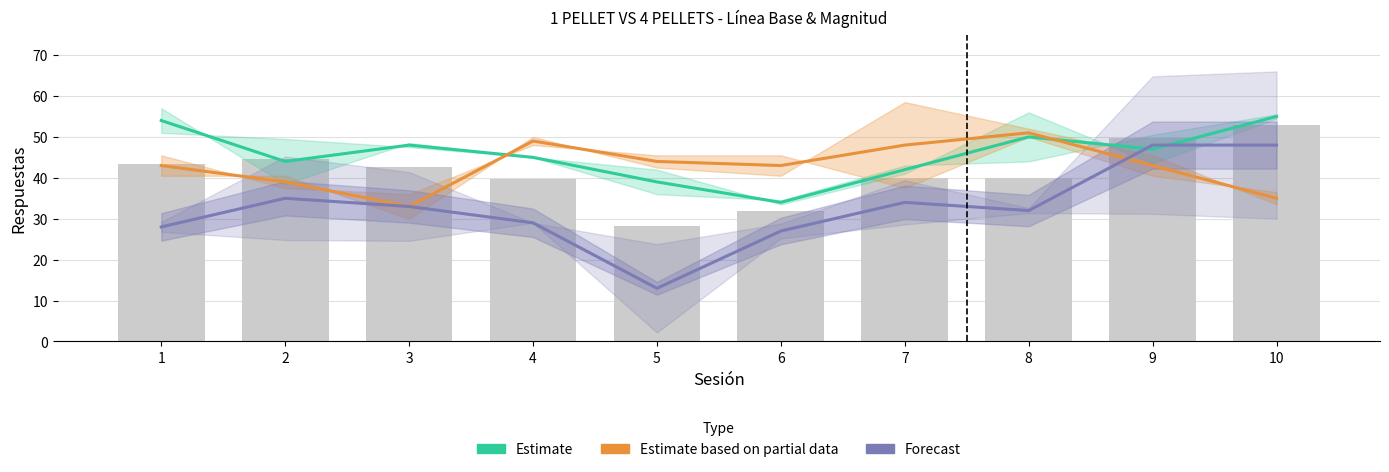

Is it true that Estimate equals 39 at 5?

True